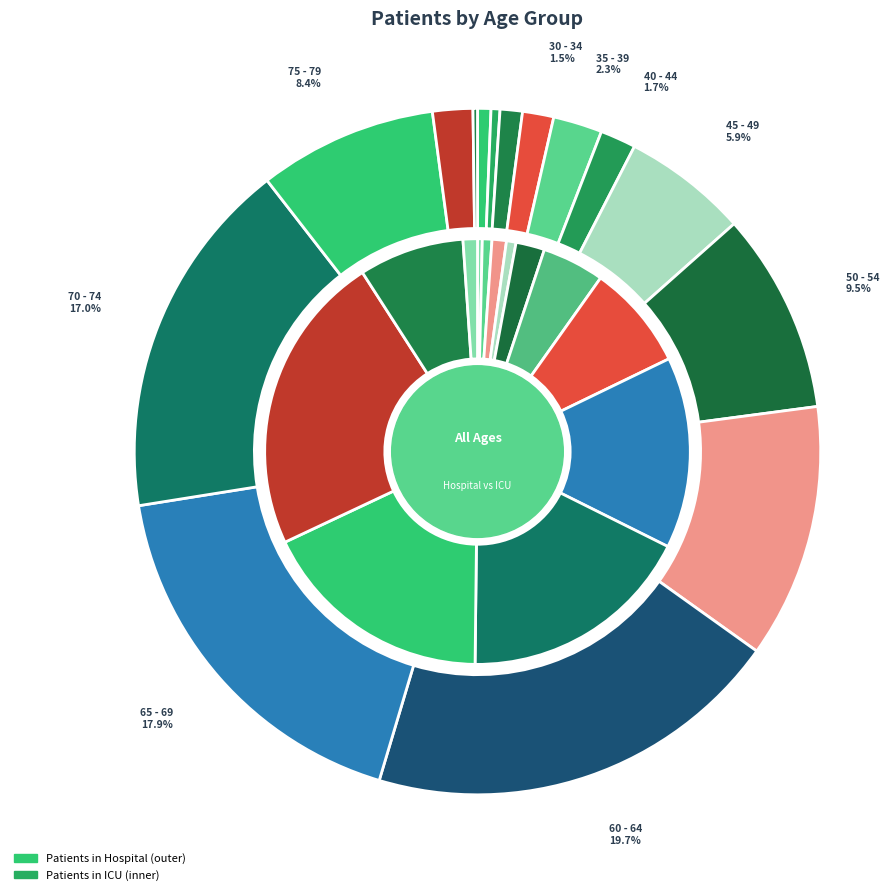

Is >90 the majority of the pie?

No